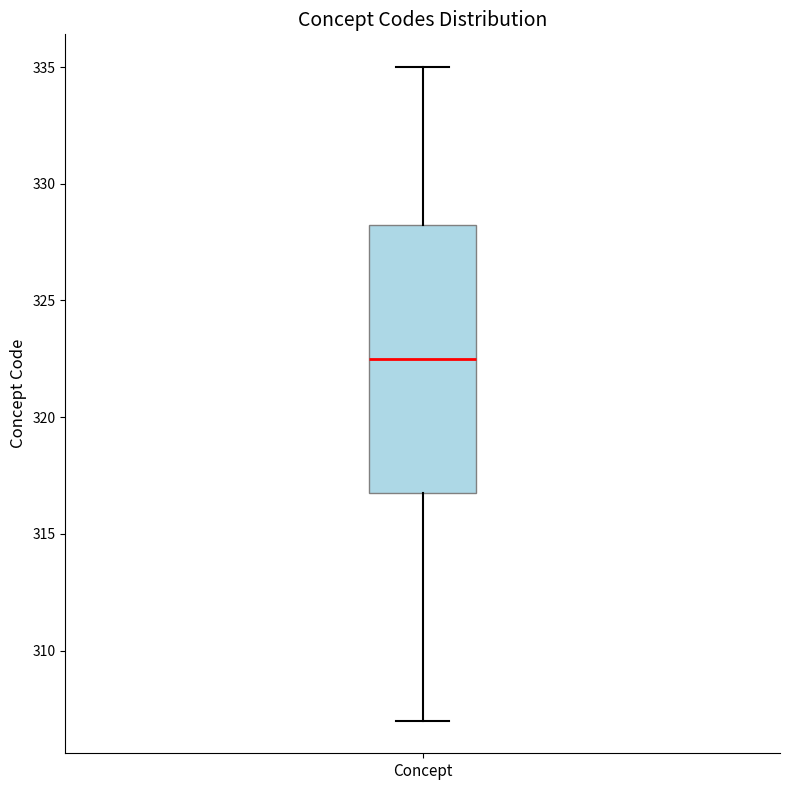

Transcribe this box plot: give where the median line is, the range the box spans, and where the two whiskers end, as read against the y-axis. The values are not printed on the chart, so give them approximately, as read against the axis.

median 322.5, box 317.0 to 328.5, whiskers 307.0 to 335.0